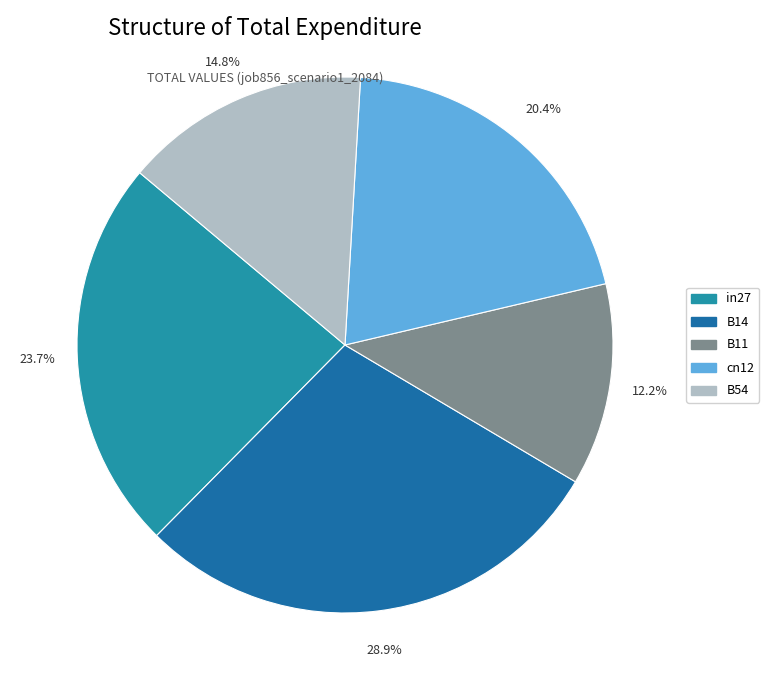

Which slice is the largest?

B14